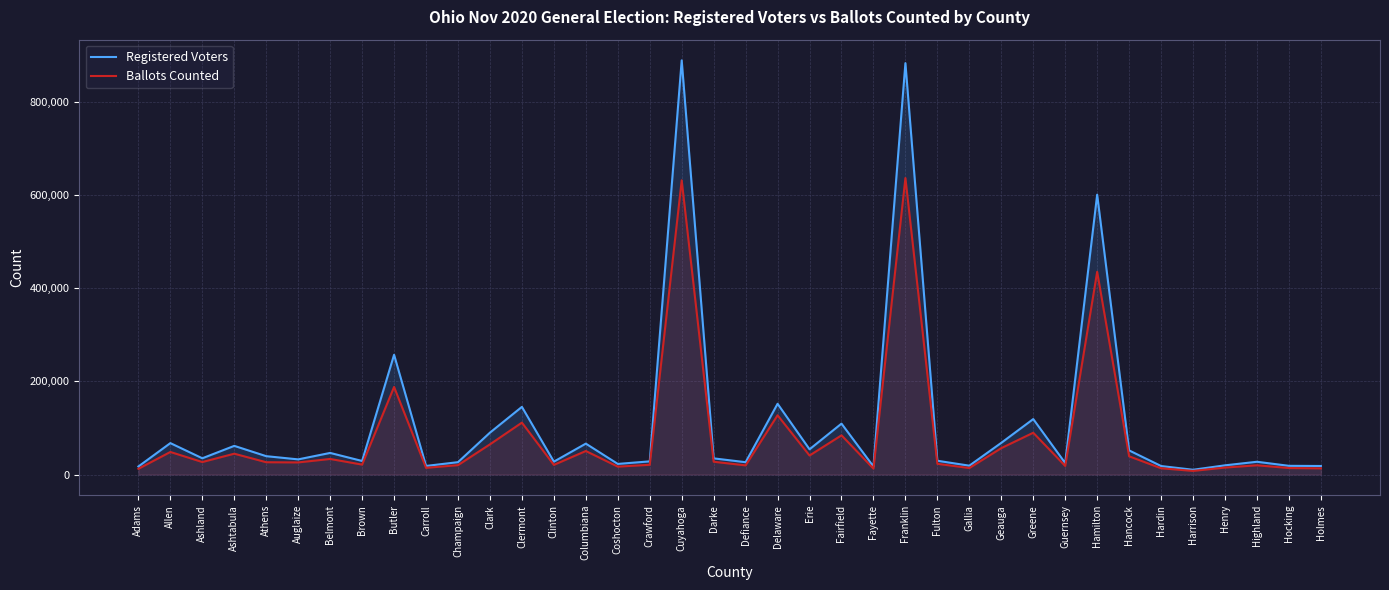

Is it true that Ballots Counted equals 142595 at Greene?

False